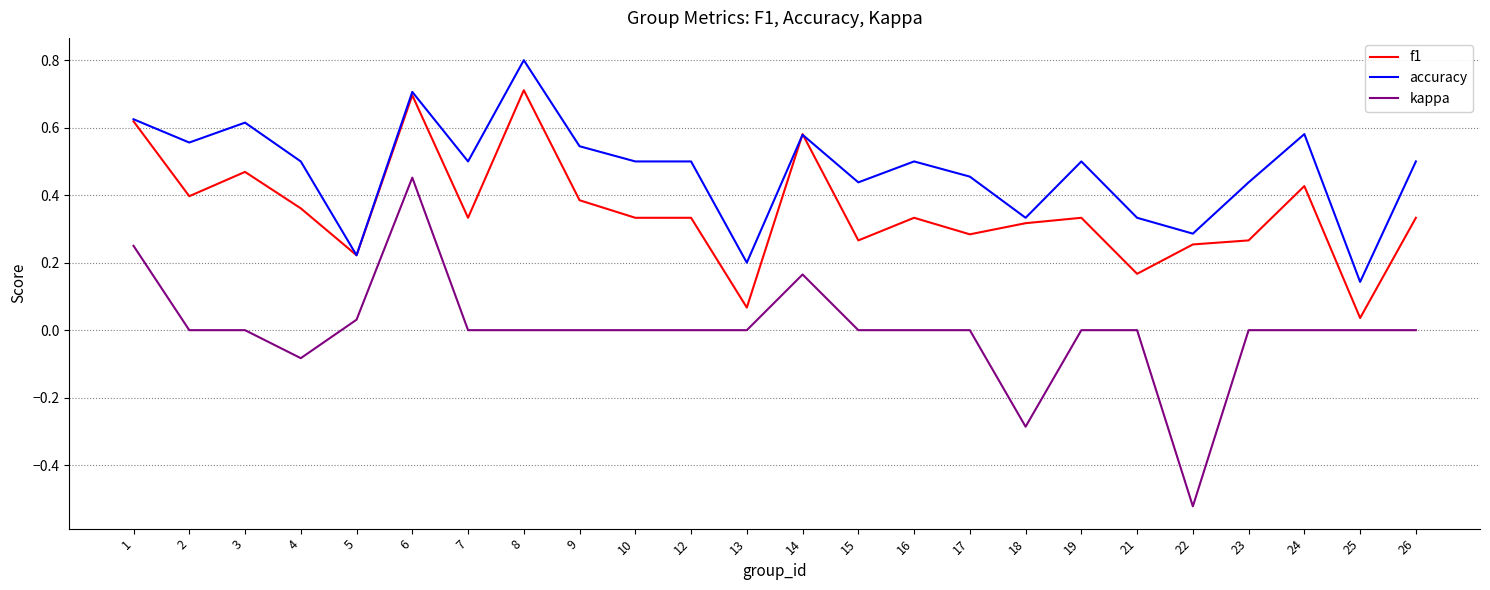

Where does the kappa series first go above 0?

1